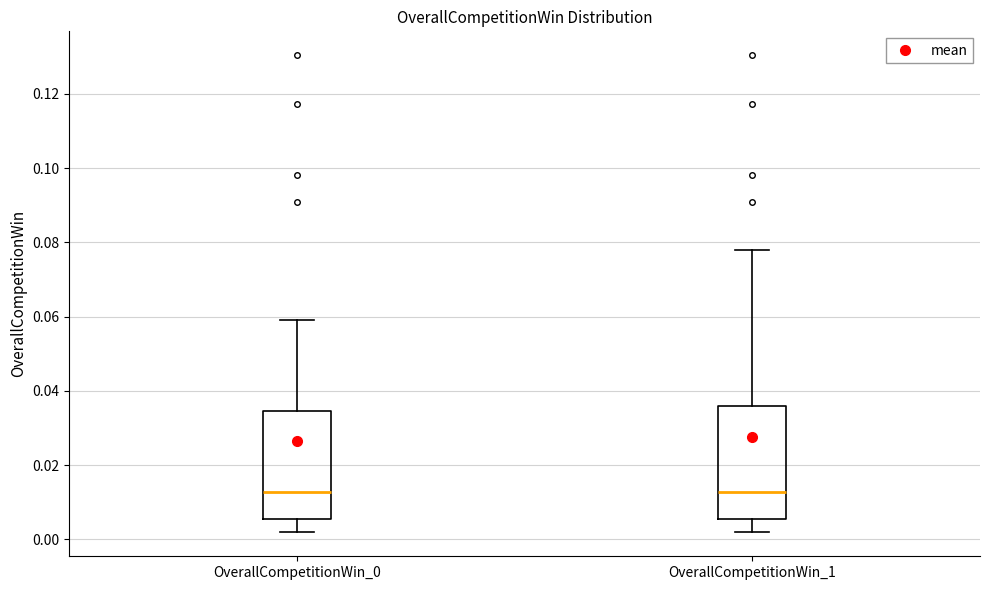

Reading left to right, read every box against the y-axis: the position of its median line, the range the box covers, and the ends of its whiskers. The values are not printed on the chart, so give them approximately, as read against the axis.

OverallCompetitionWin_0: median 0.012, box 0.006 to 0.034, whiskers 0.002 to 0.060
OverallCompetitionWin_1: median 0.012, box 0.006 to 0.036, whiskers 0.002 to 0.078